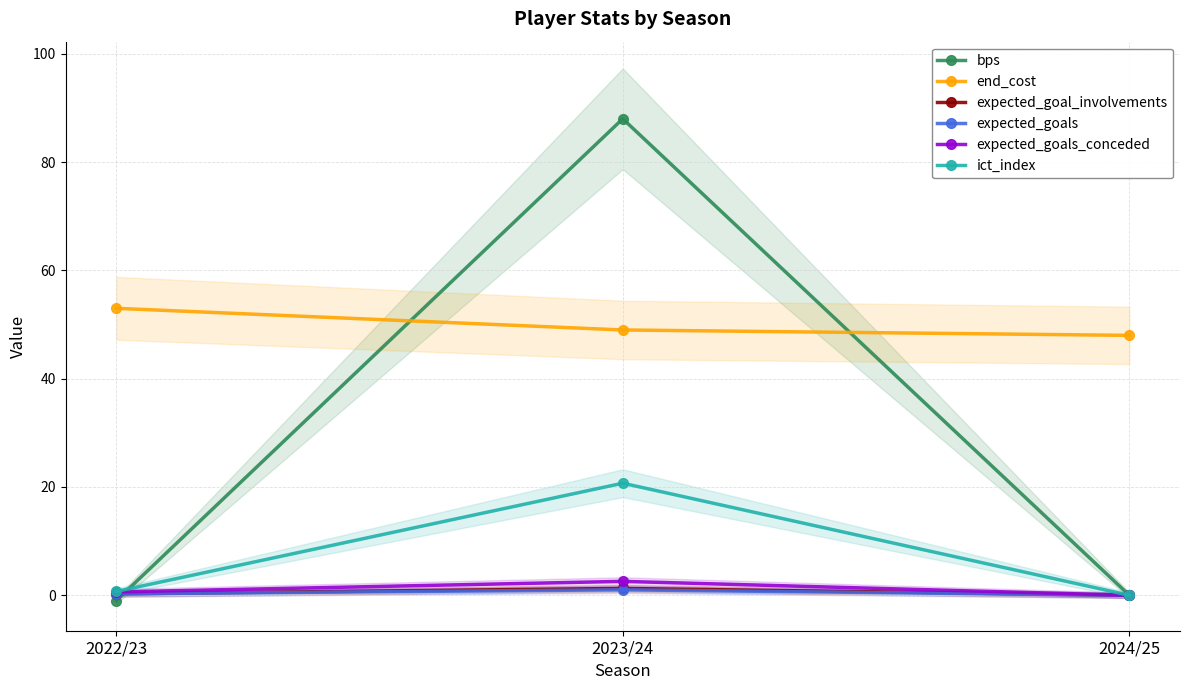

Between 2022/23 and 2024/25, which series saw the biggest shift?

end_cost